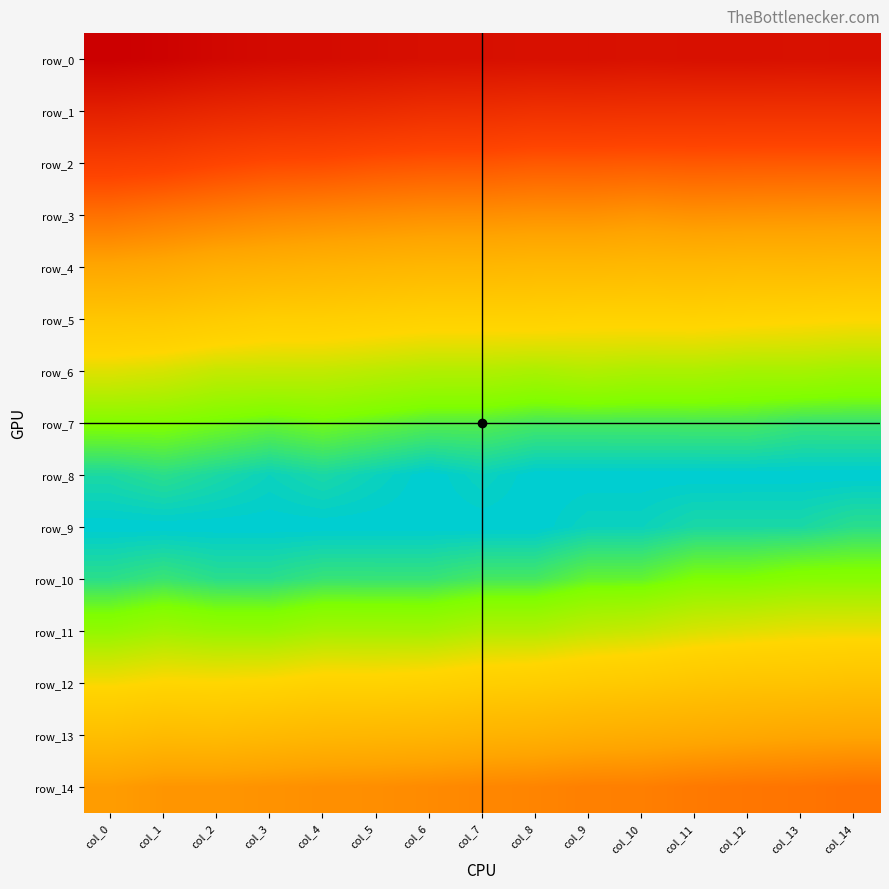

What is the spread (max minus min) of values at col_11?

0.2